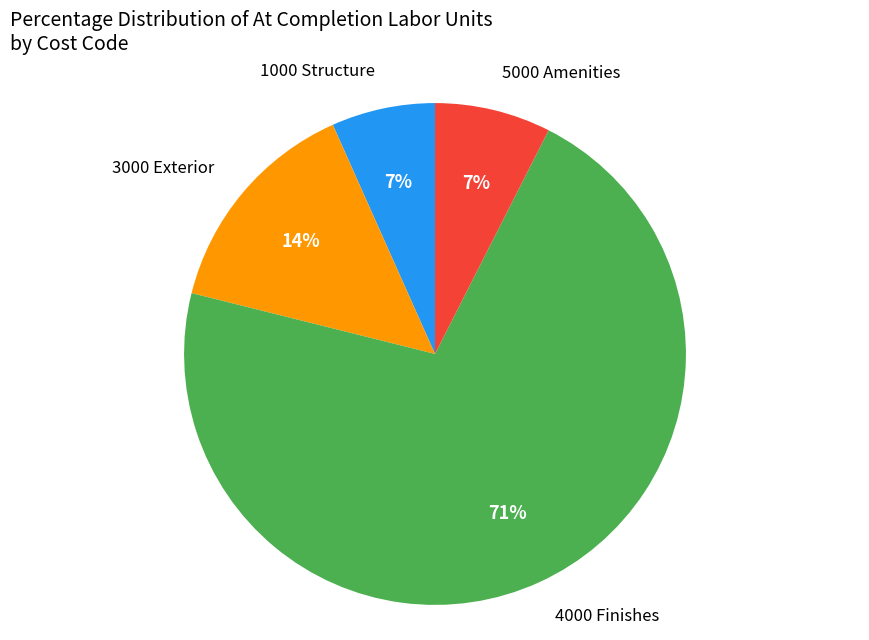

Which slice is the largest?

4000 Finishes